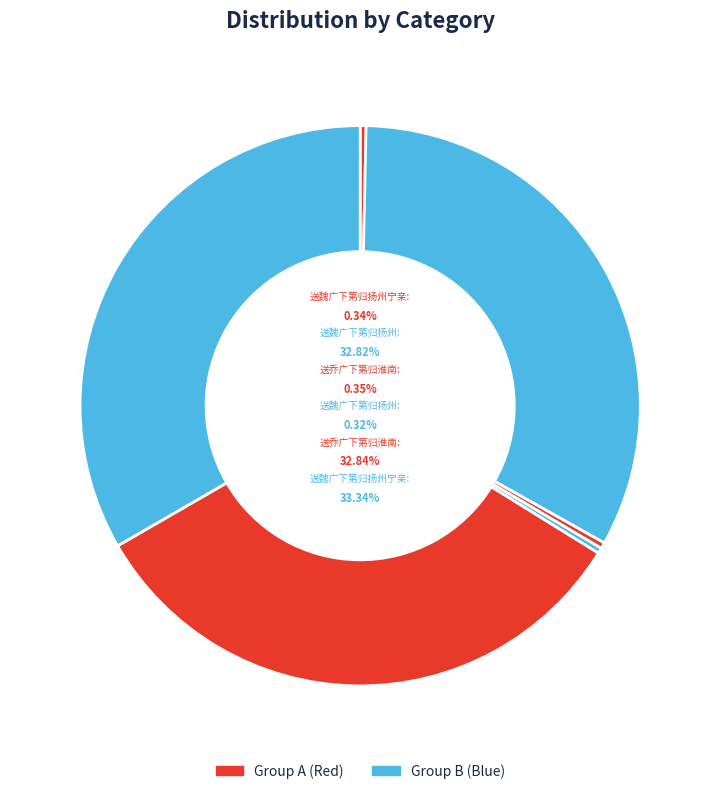

Which slice is the largest?

送魏广下第归扬州宁亲